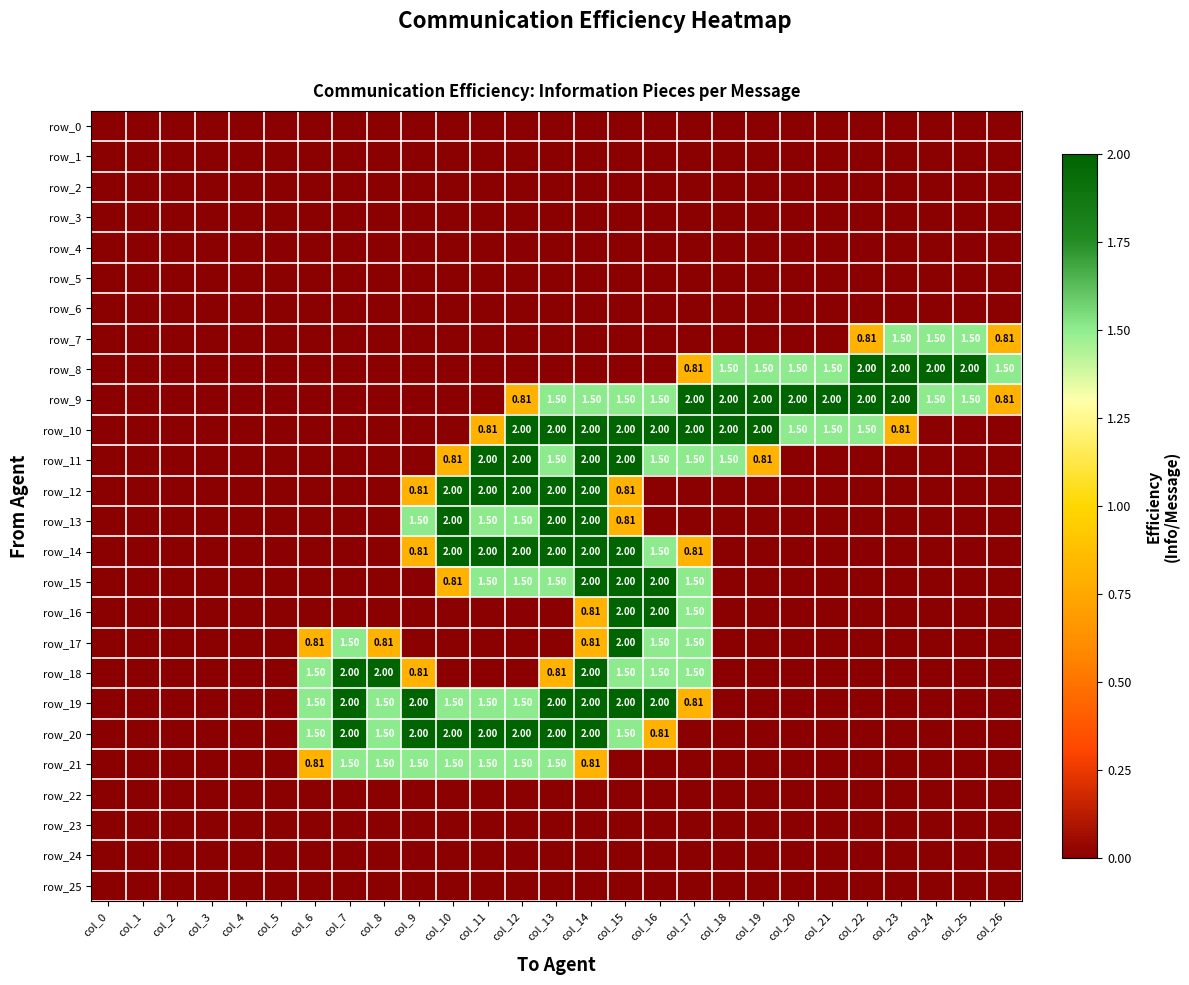

The value of row_17 at col_26 is 0.0. True or false?

True